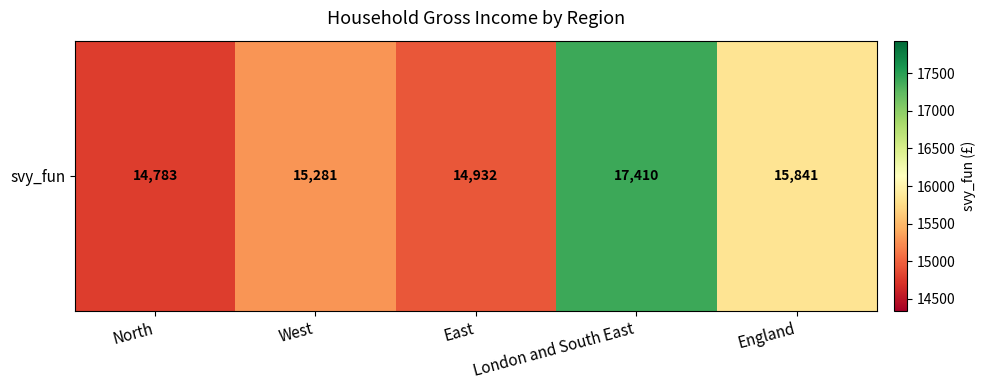

How many values are below 15281?

2